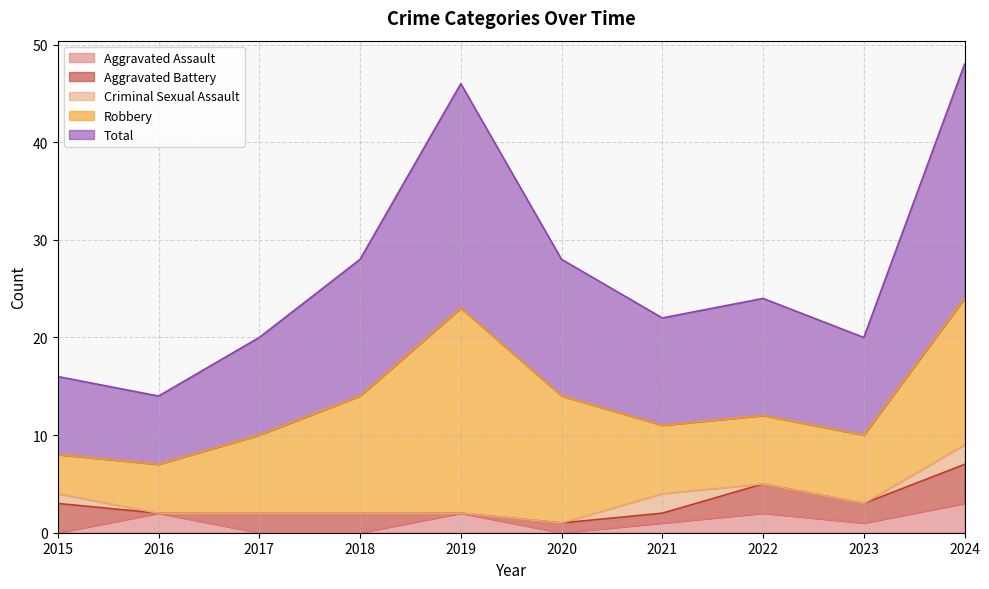

Which label corresponds to the smallest value in the chart?

2015